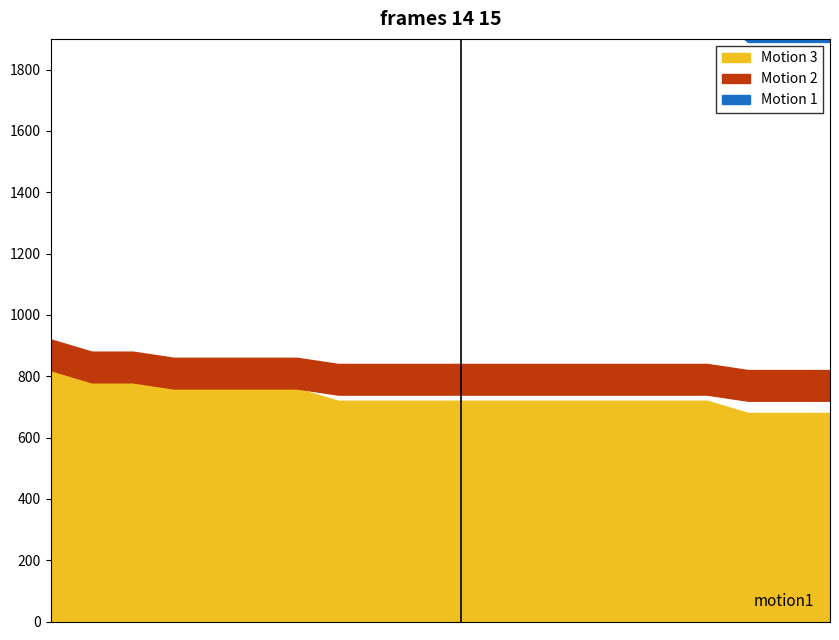

True or false: the data has more than 2 interior local peaks.

False